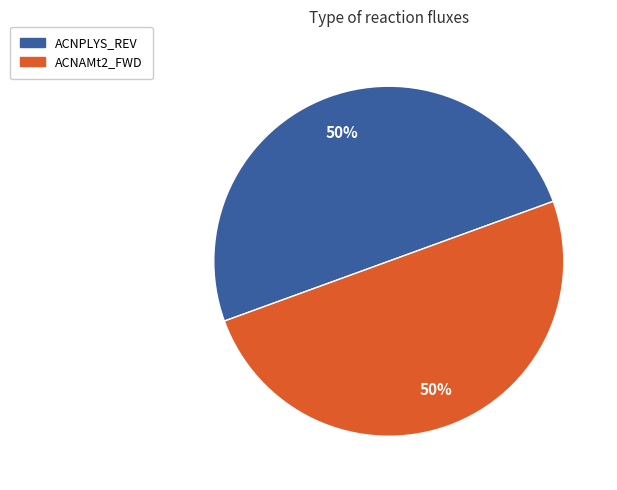

To the nearest percent, what is the average slice percentage?

50%